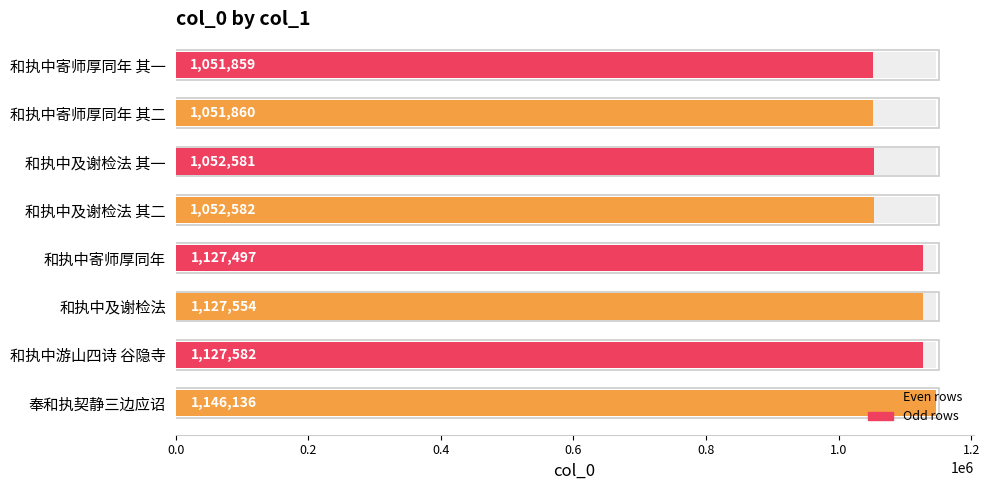

What is the ratio of the value at 和执中及谢检法 to the value at 奉和执契静三边应诏?

1.0